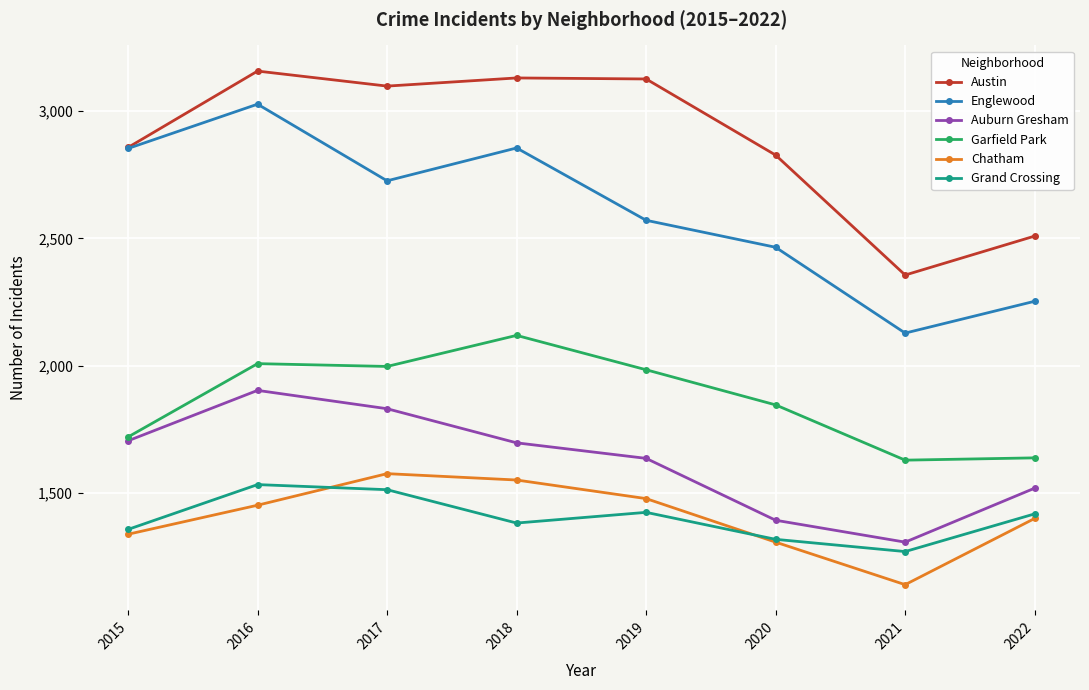

What is the sum of the Grand Crossing values at 2022 and 2020?

2736